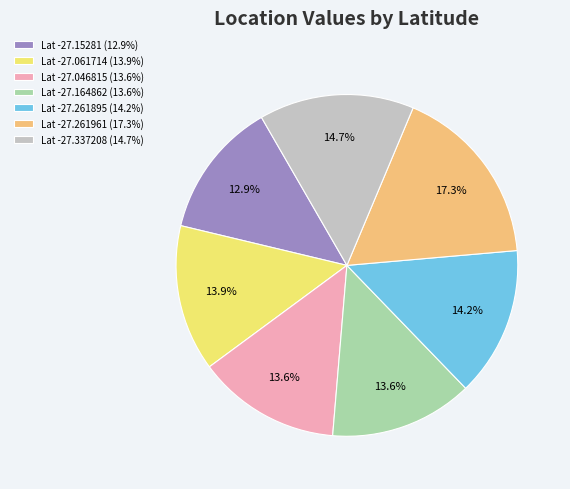

Which has a higher value, Lat -27.15281 (12.9%) or Lat -27.046815 (13.6%)?

Lat -27.046815 (13.6%)